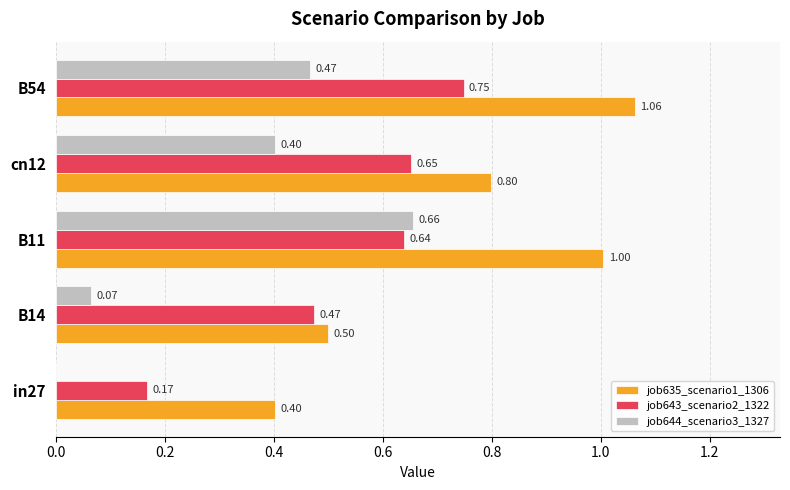

Which series changed the most between in27 and B14?

job643_scenario2_1322